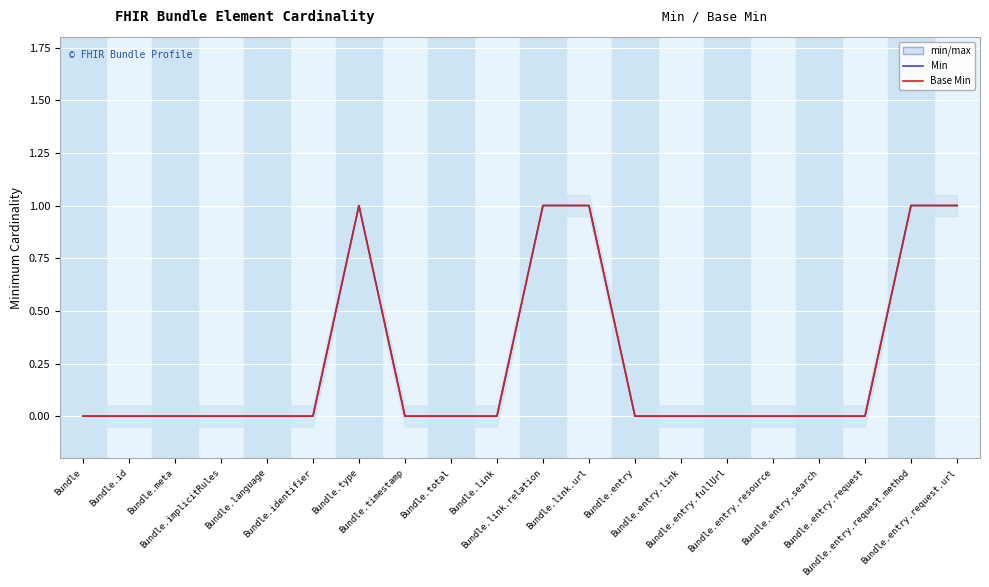

Is this an area chart (filled region under the line)?

No